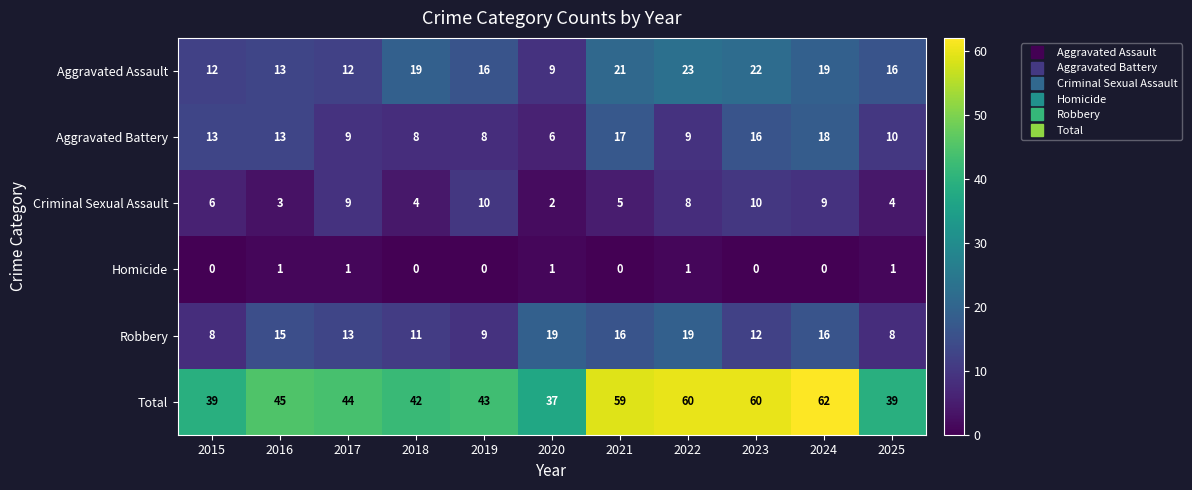

What value does the Aggravated Assault series have at 2024?

19